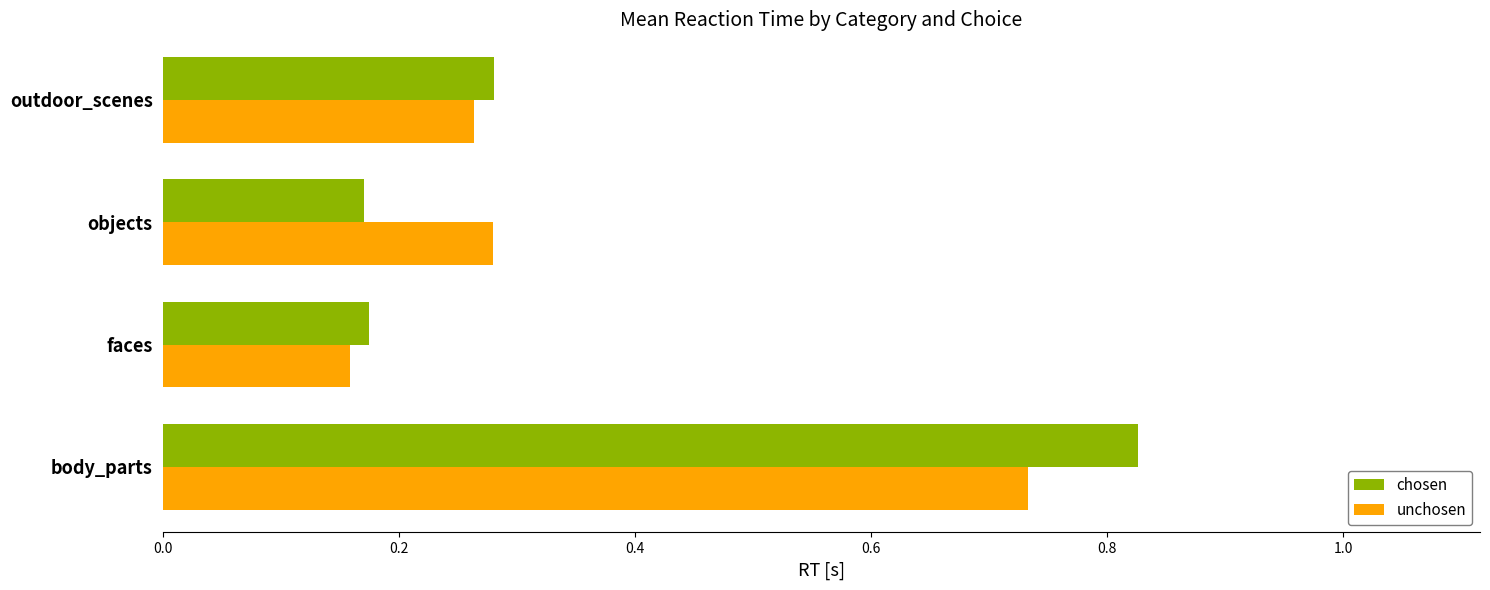

Count the chosen values in the range 0 to 1.

4